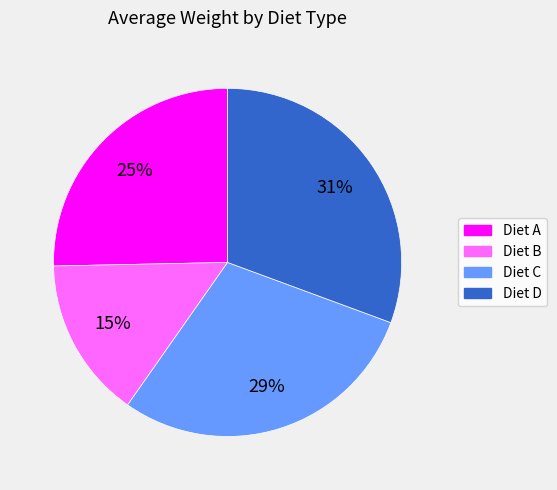

Which has a higher value, Diet C or Diet A?

Diet C